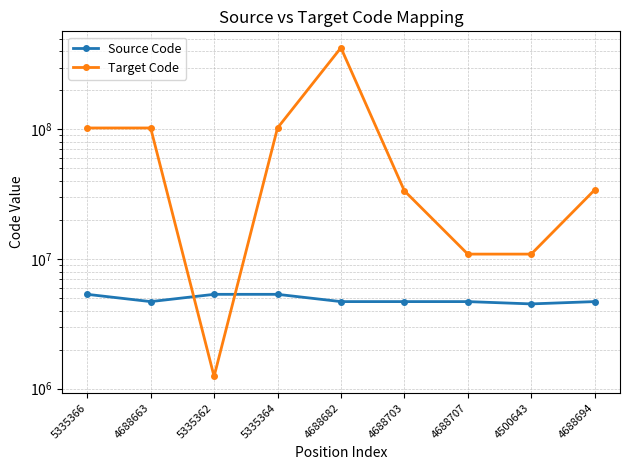

Reading right to left, list all the values displayed in this chart.

Source Code: 4688694=4688694	4500643=4500643	4688707=4688707	4688703=4688703	4688682=4688682	5335364=5335364	5335362=5335362	4688663=4688663	5335366=5335366
Target Code: 4688694=34106002	4500643=10904000	4688707=10904000	4688703=33586001	4688682=426408003	5335364=102535000	5335362=1240000	4688663=102538003	5335366=102536004